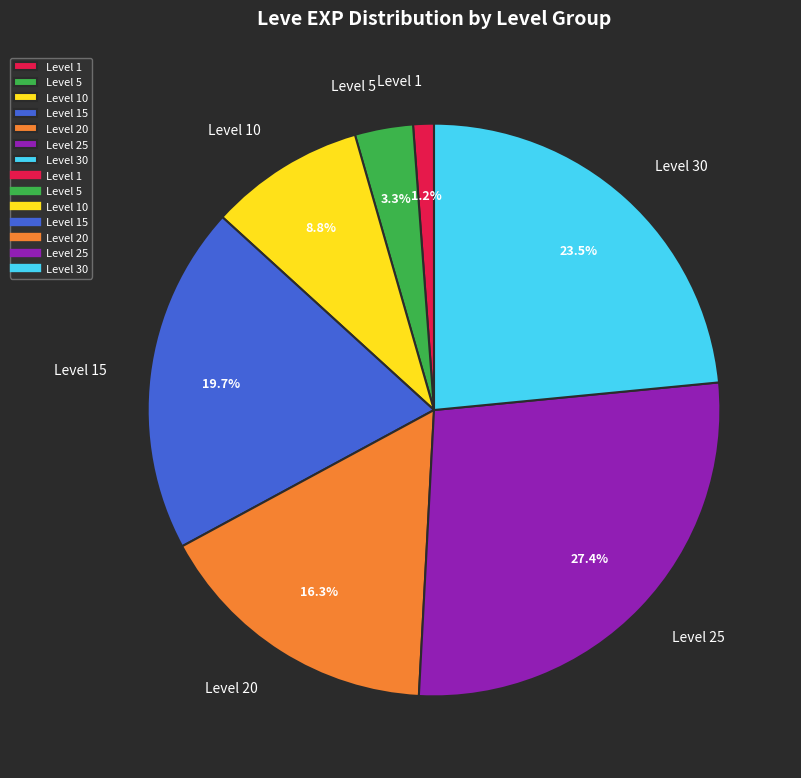

Approximately how many times larger is the value at Level 1 compared to Level 5?

0.4